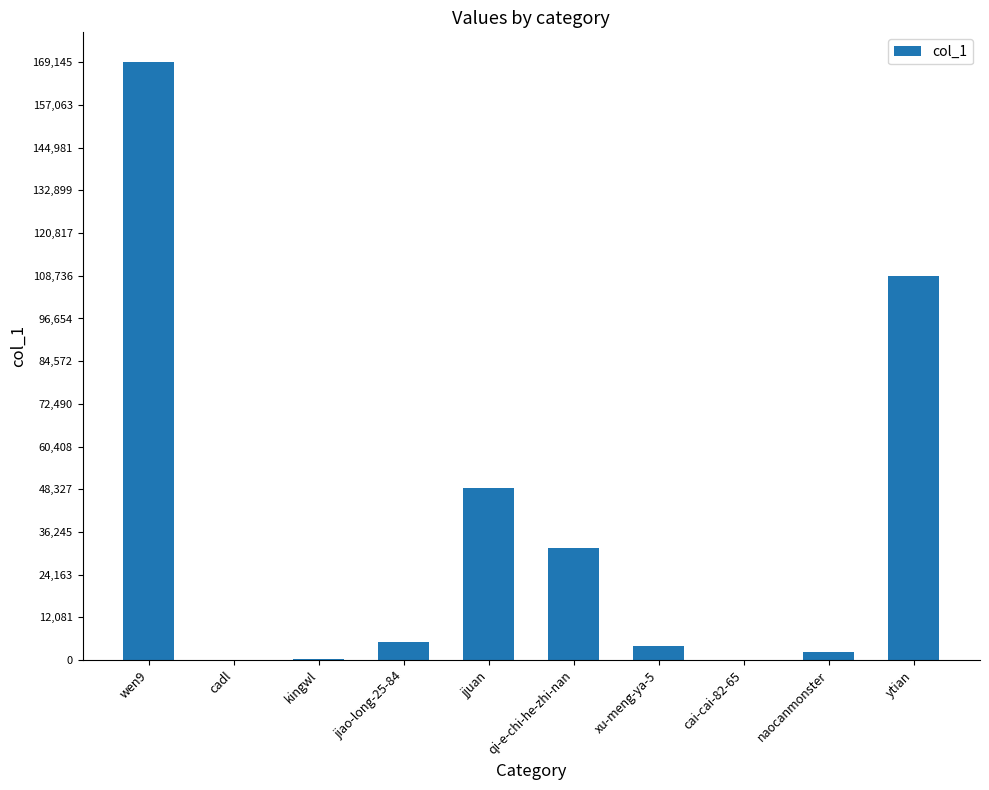

What value does the data have at qi-e-chi-he-zhi-nan?

31732